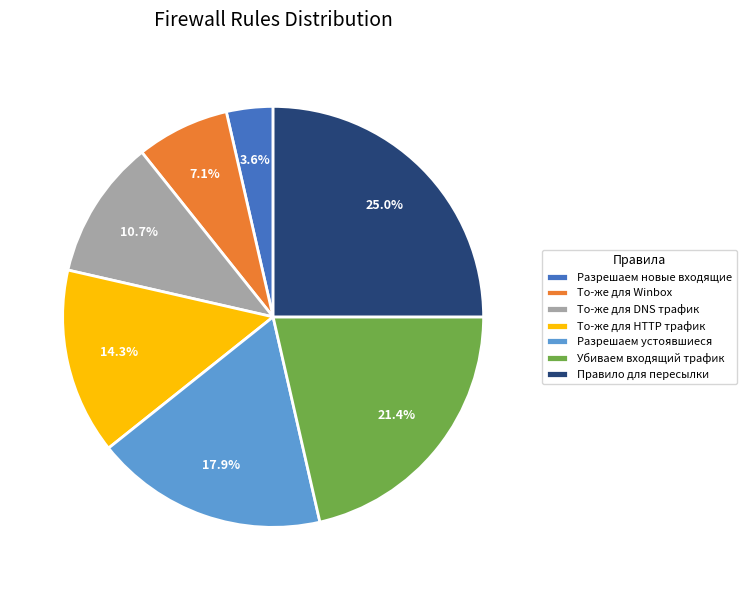

What portion of the pie excludes То-же для Winbox?

92.9%